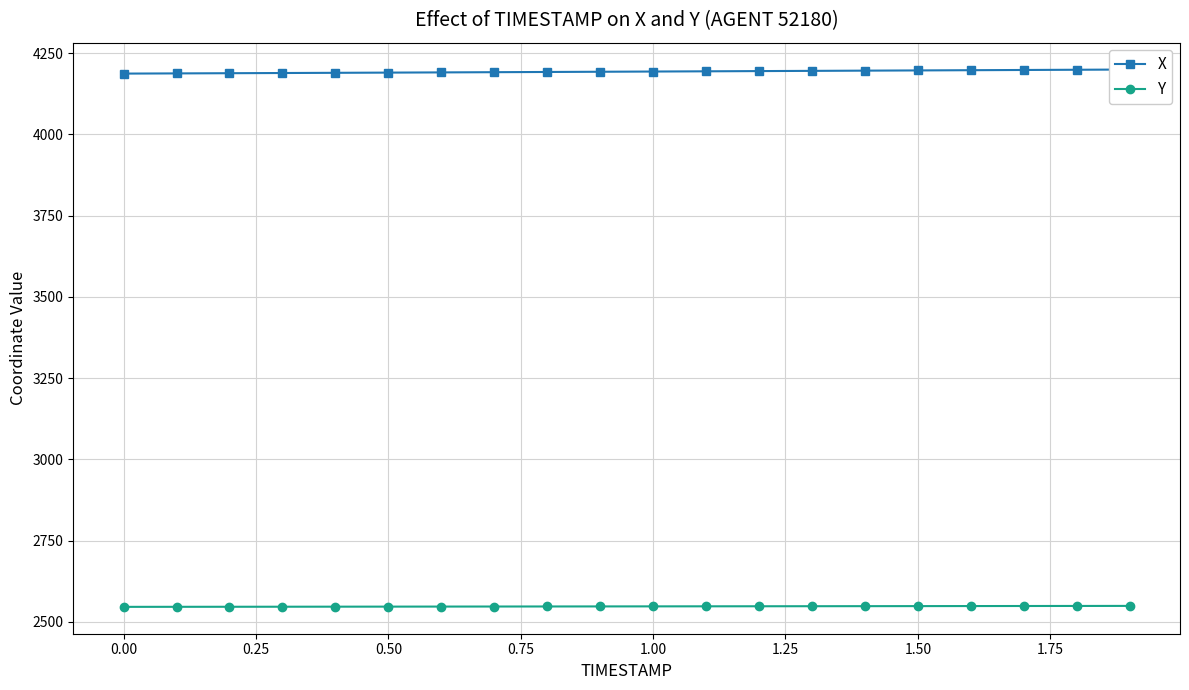

How many lines are shown in the chart?

2